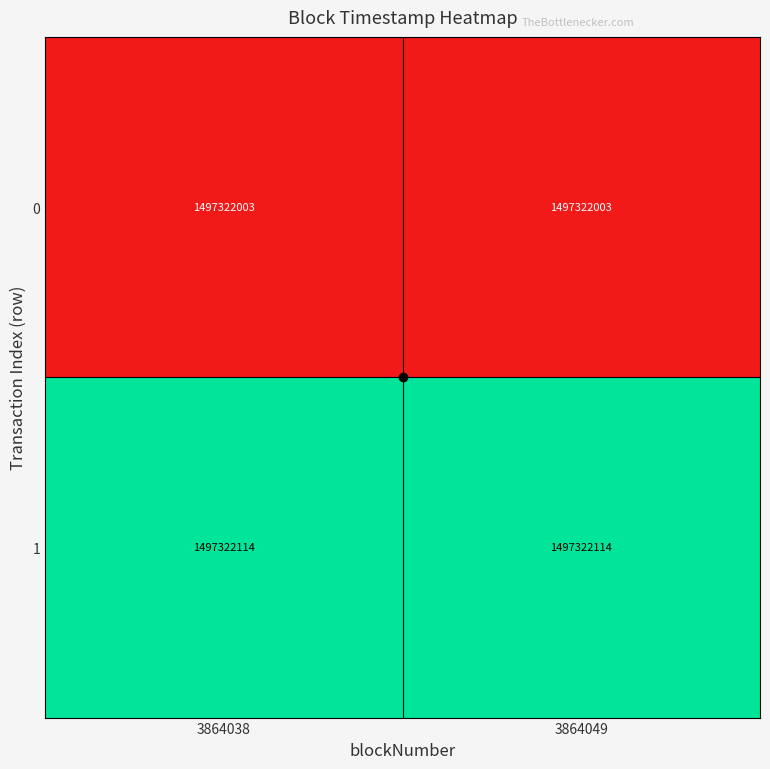

At how many categories does at least one series exceed 0?

2